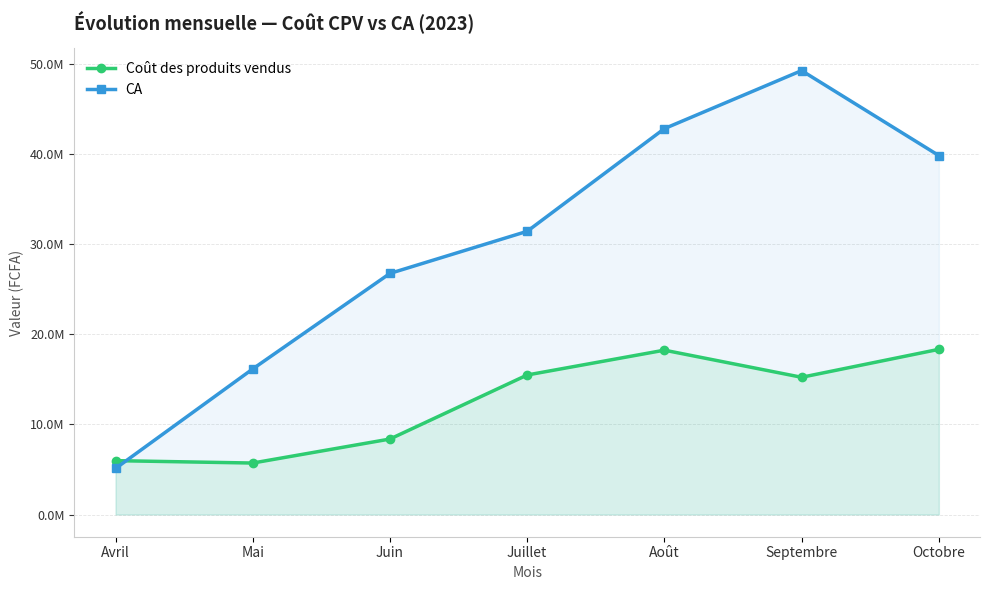

Which has a higher value, Avril or Août?

Août